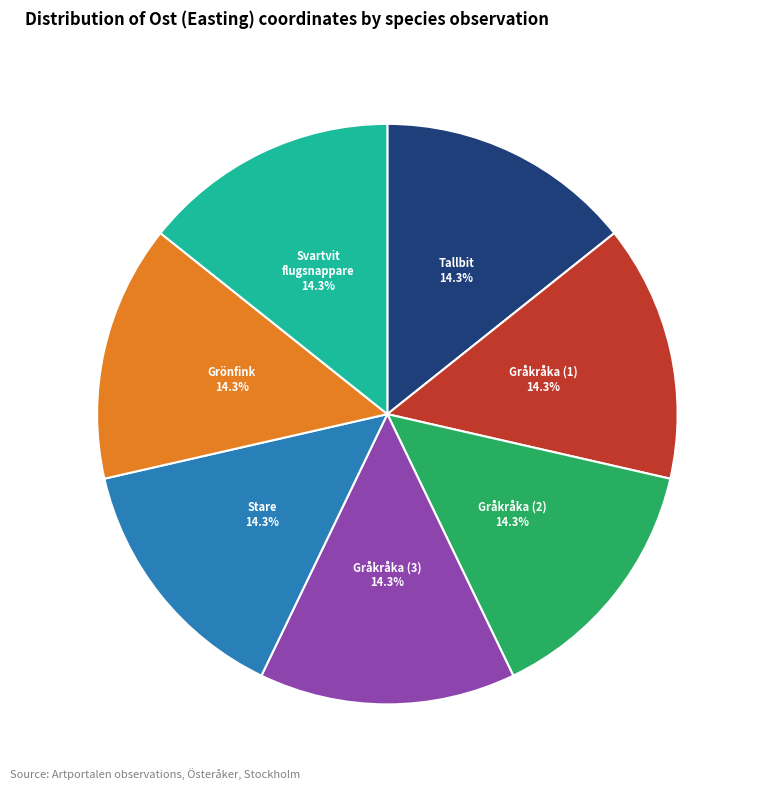

How many segments does this pie chart have?

7